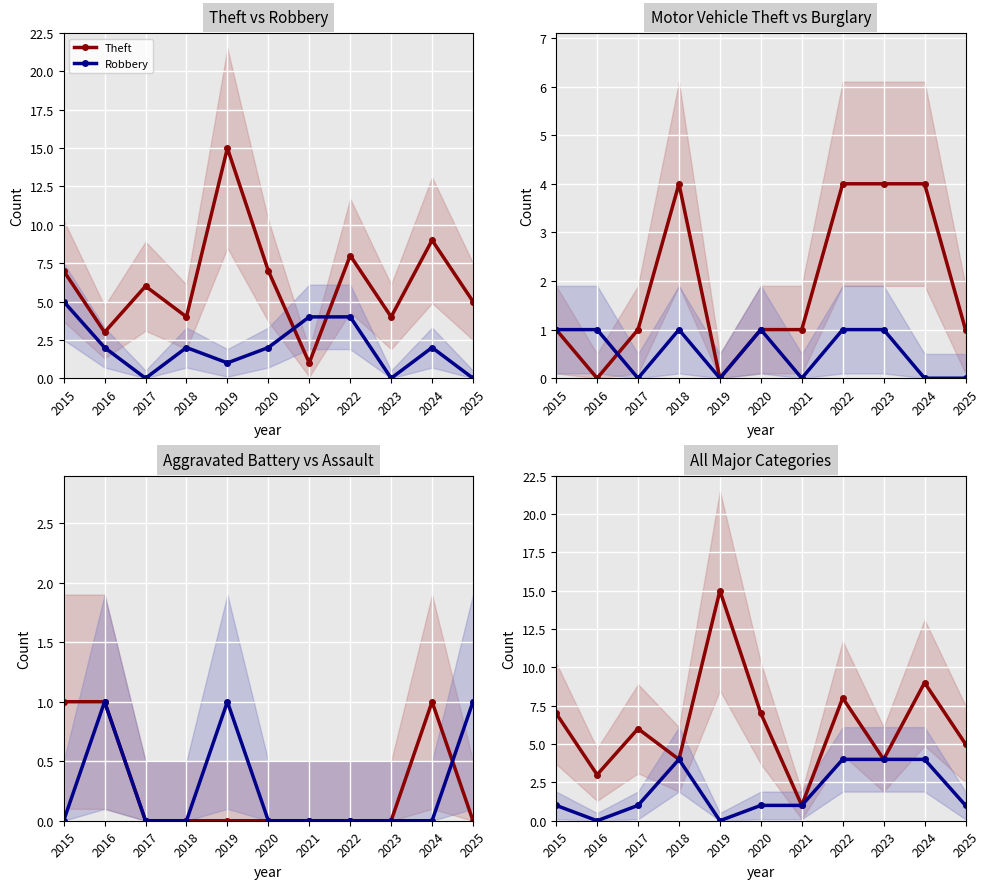

True or false: Burglary has more than 2 interior local peaks.

False